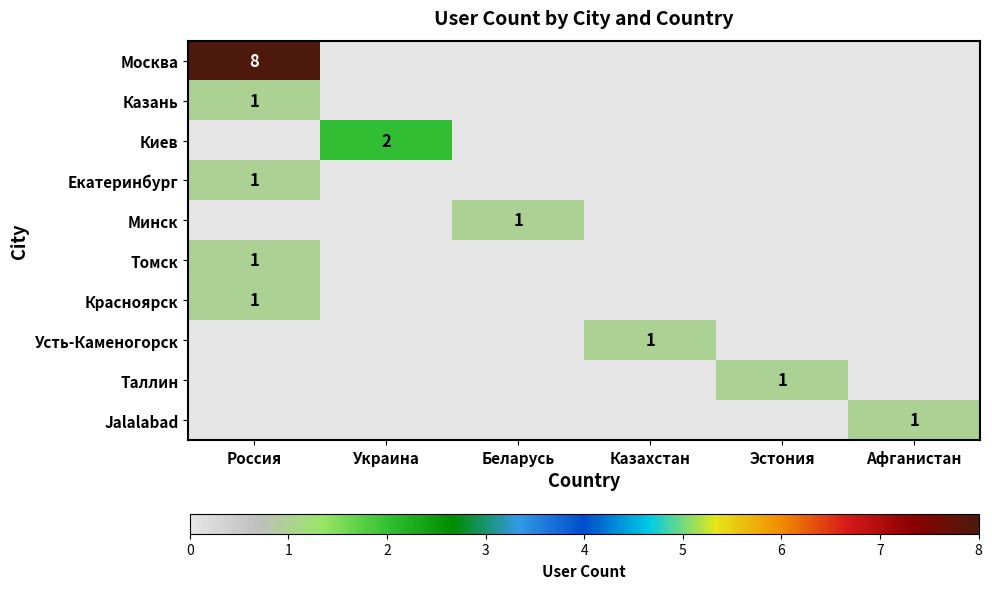

At how many categories does at least one series exceed 0?

6